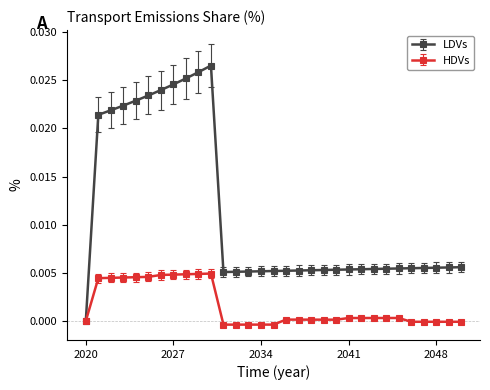

True or false: HDVs has more than 0 interior local peaks.

True